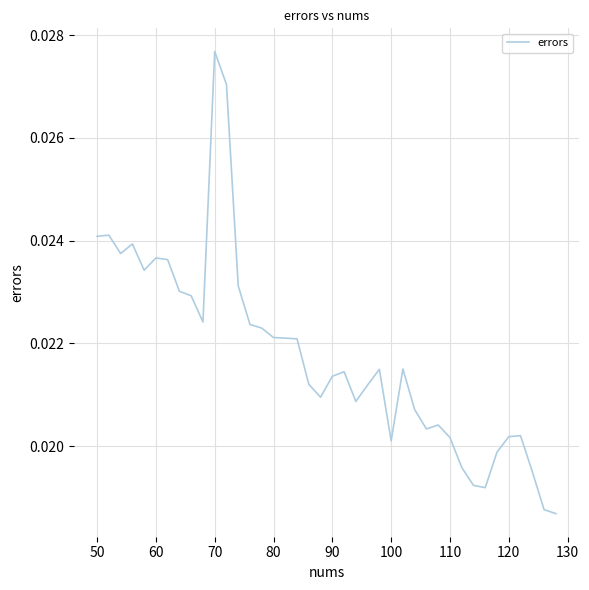

How many lines are shown in the chart?

1